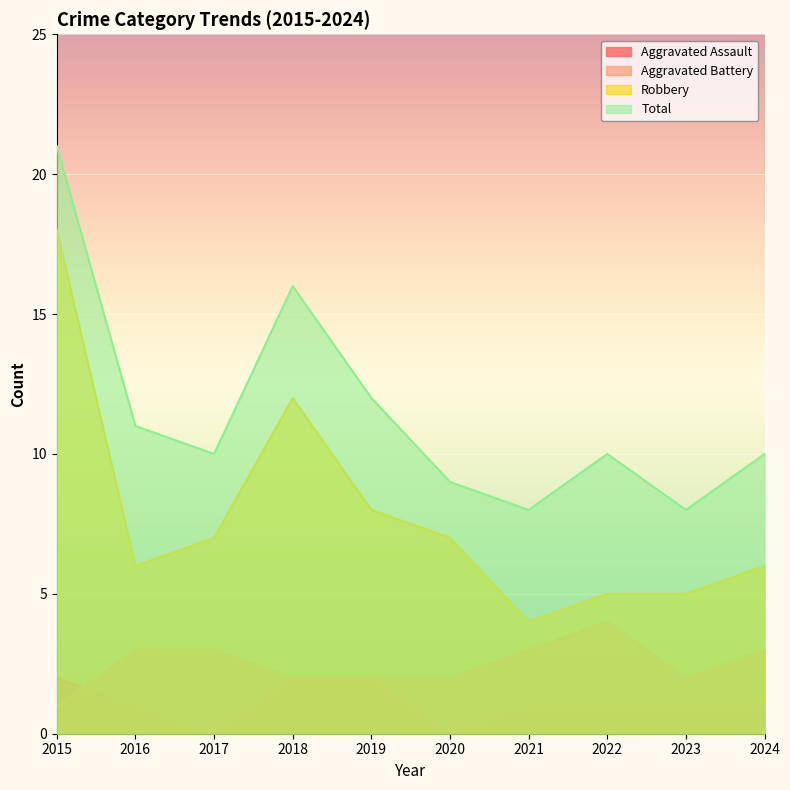

At which label does Total first exceed 10?

2015